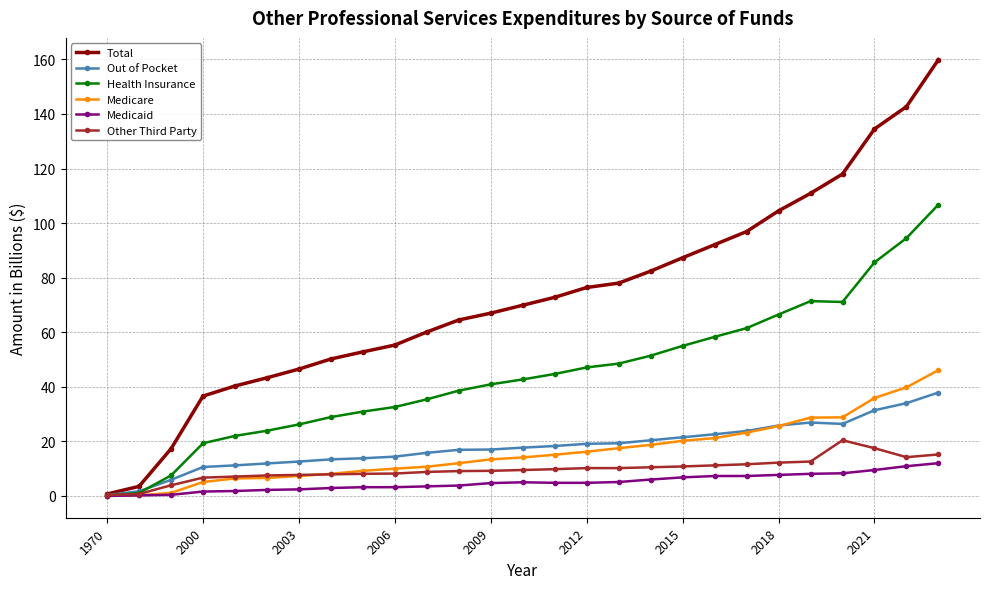

Which series has the largest range (max minus min)?

Total